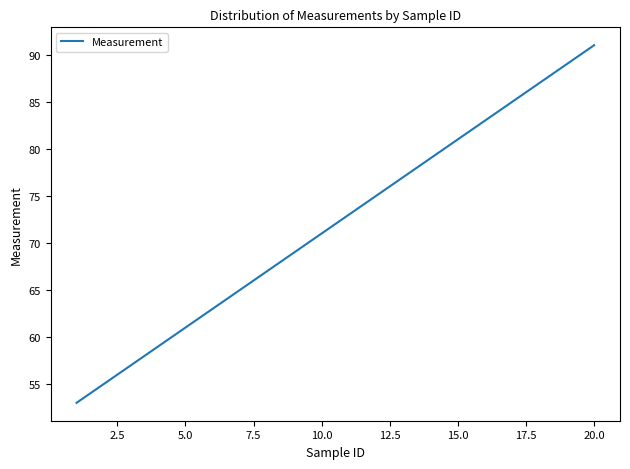

What is the difference between the maximum and minimum values?

38